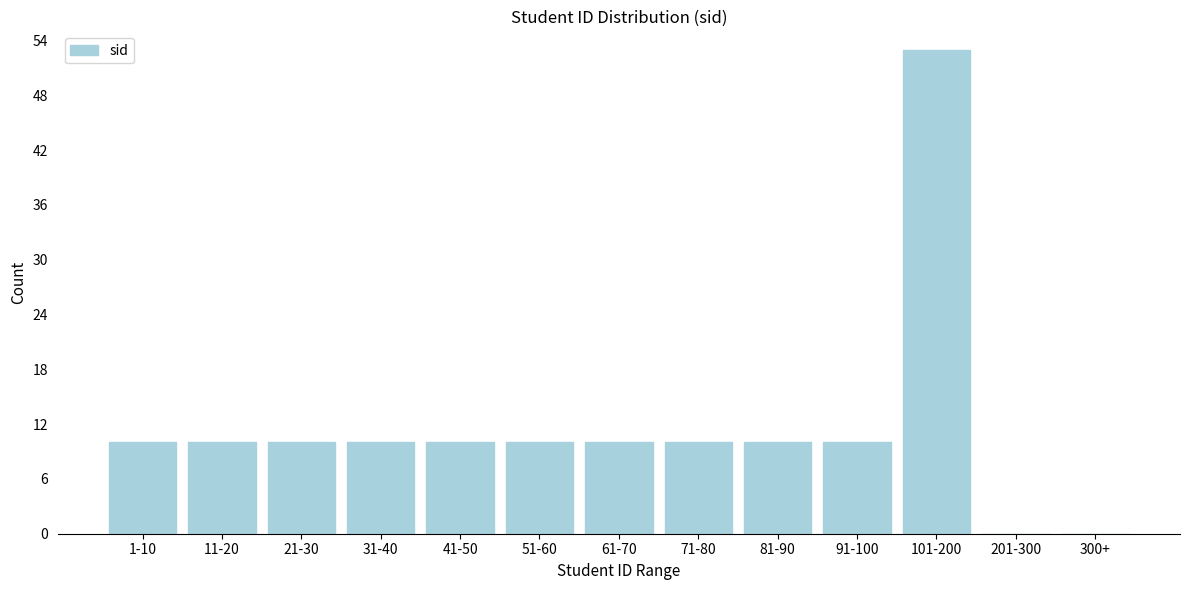

Between 71-80 and 300+, which is larger?

71-80